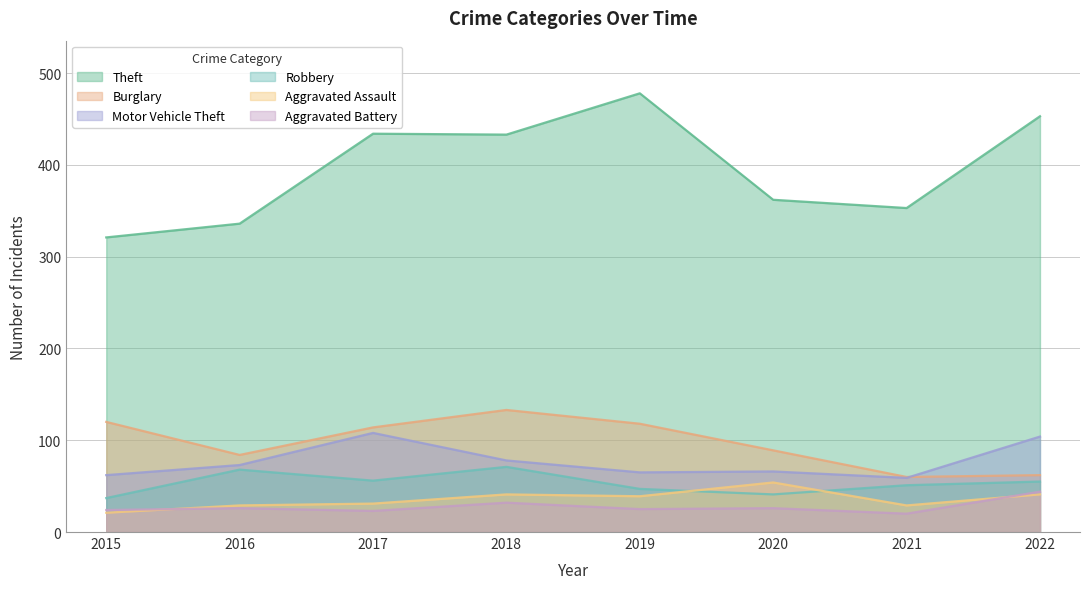

Which label corresponds to the largest value in the chart?

2019